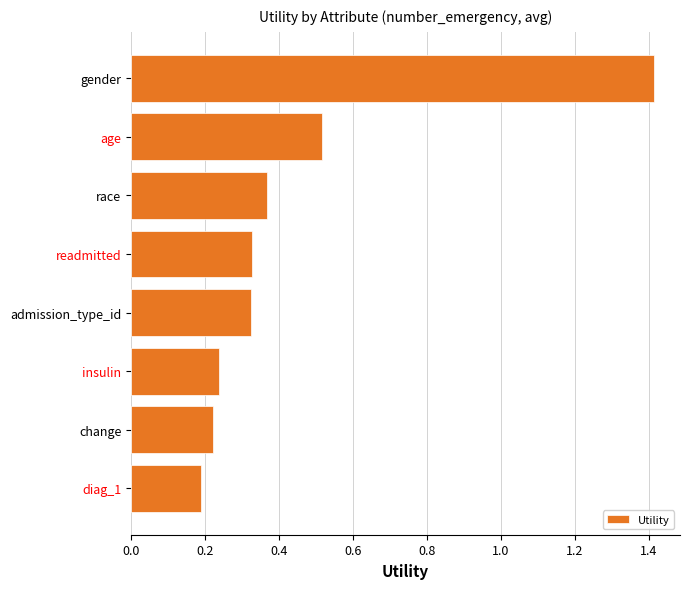

At which category does the chart reach its peak across all series?

gender